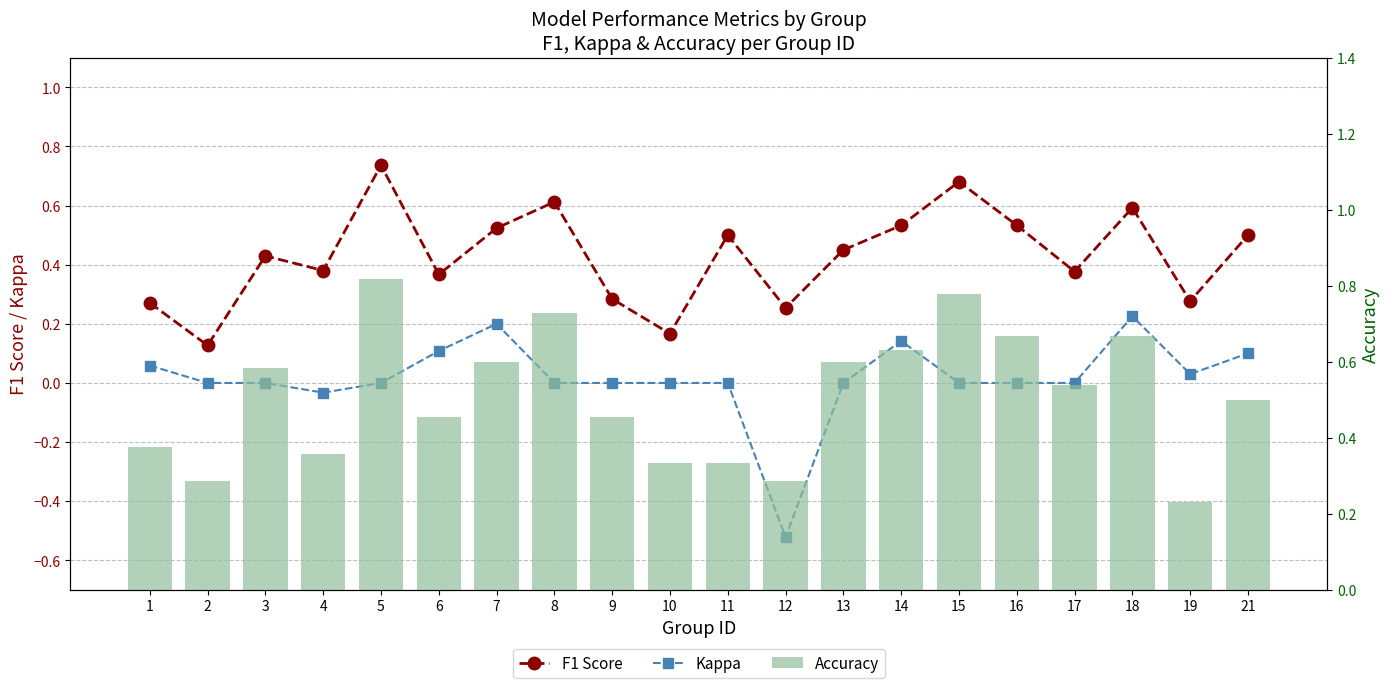

What is the sum of the Kappa values at 14 and 16?

0.1